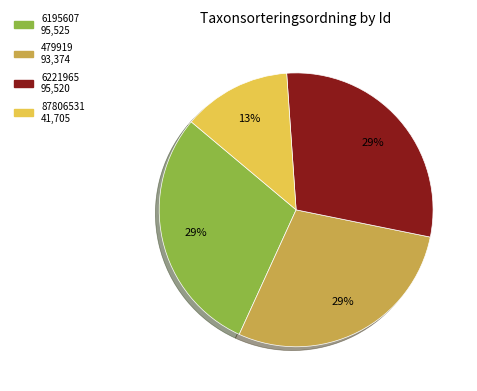

Between 6195607 and 87806531, which is larger?

6195607